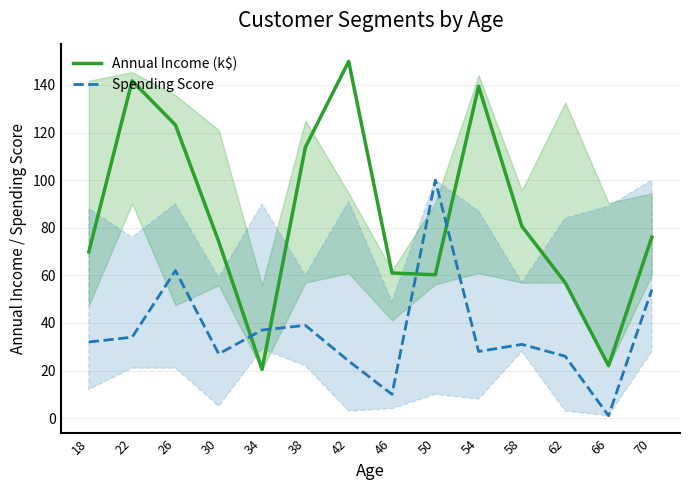

In Spending Score, how many points are lower than both neighbors (excluding endpoints)?

4